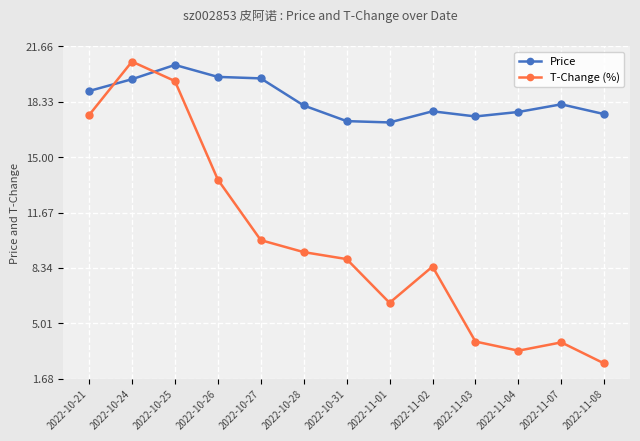

At how many categories does at least one series exceed 17?

13